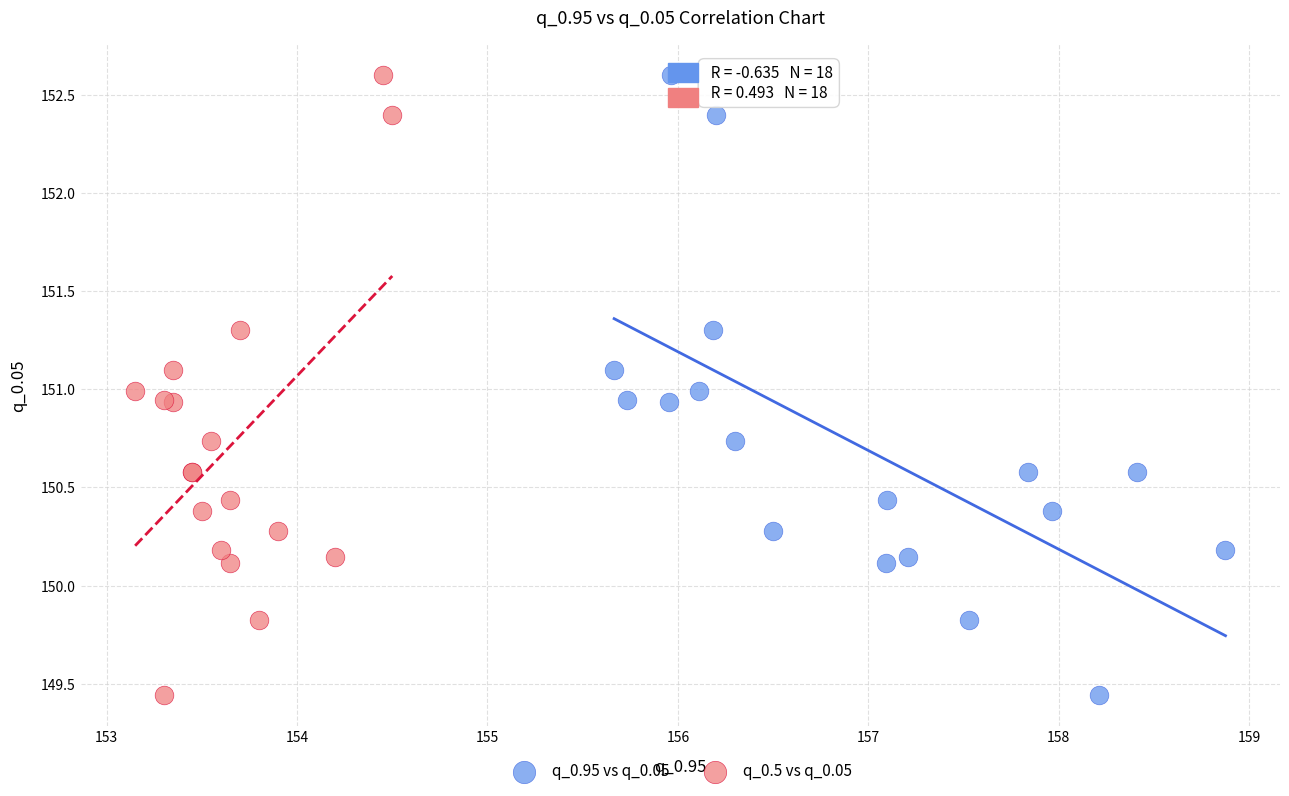

What are all the series names shown in the legend?

q_0.95 vs q_0.05, q_0.5 vs q_0.05